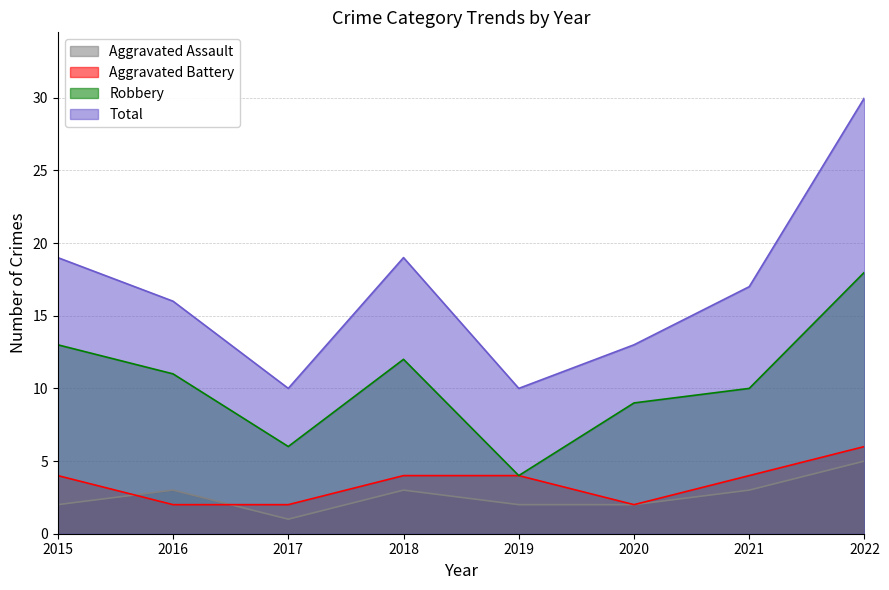

At 2016, list the series in order from largest to smallest.

Total, Robbery, Aggravated Assault, Aggravated Battery